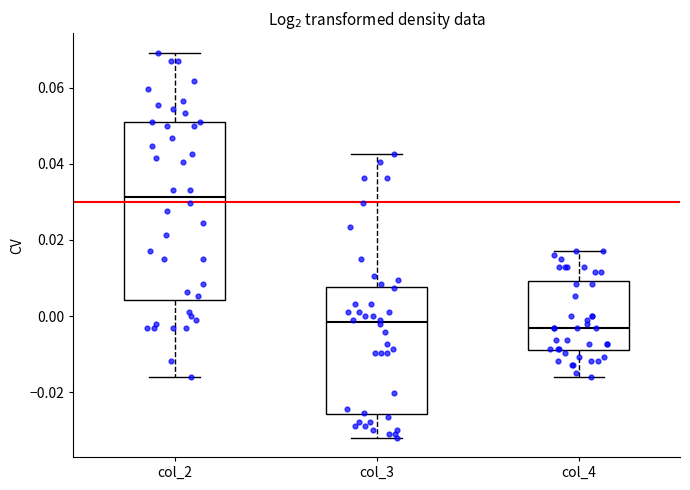

Where does the median line of the box for col_4 sit on the y-axis? The values are not printed on the chart, so give them approximately, as read against the axis.

-0.004